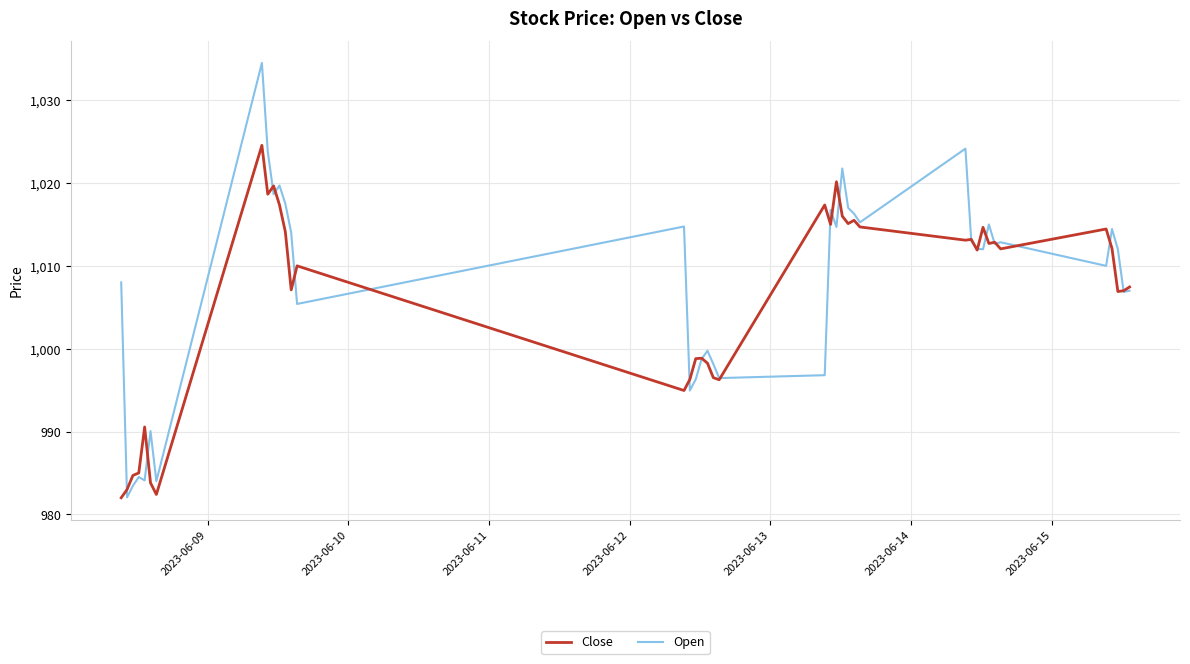

True or false: Close and Open cross at least once.

True